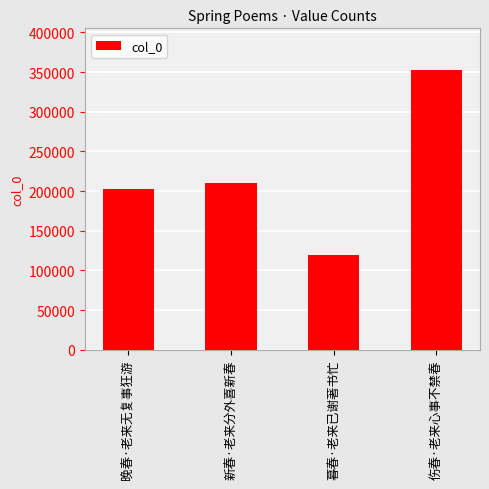

What is the change in value from 晚春·老来无复事狂游 to 伤春·老来心事不禁春?

+149479